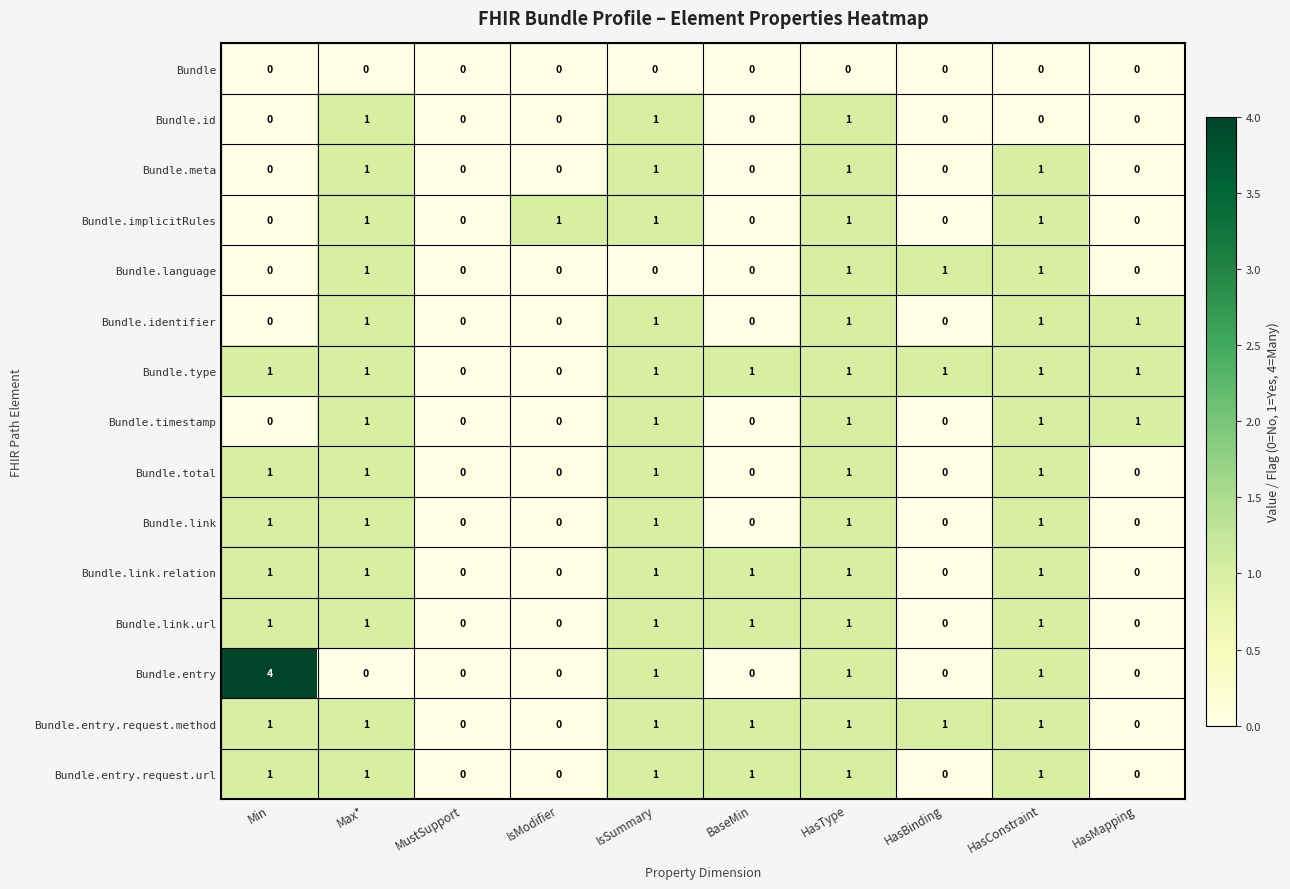

At which category is the sum across all series the highest?

HasType